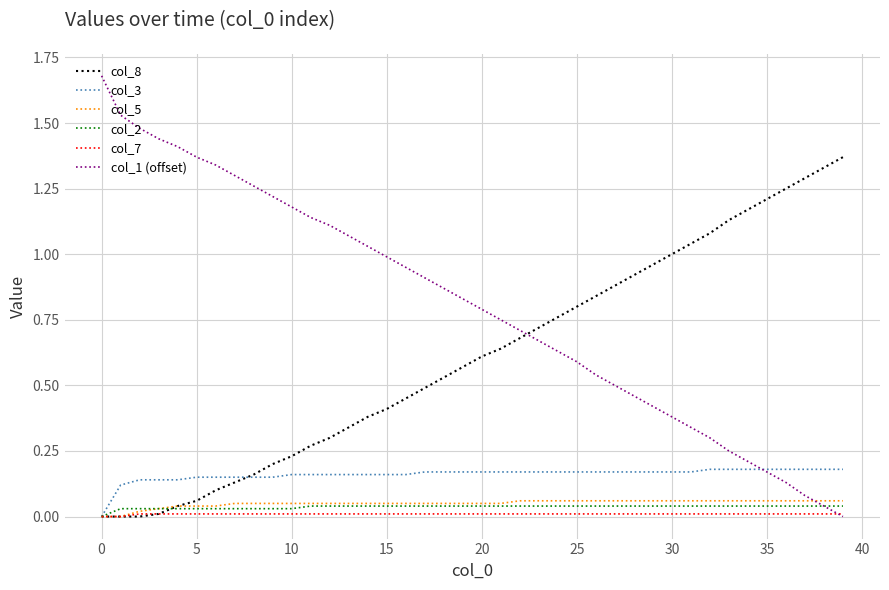

How many values in col_3 are above zero?

39